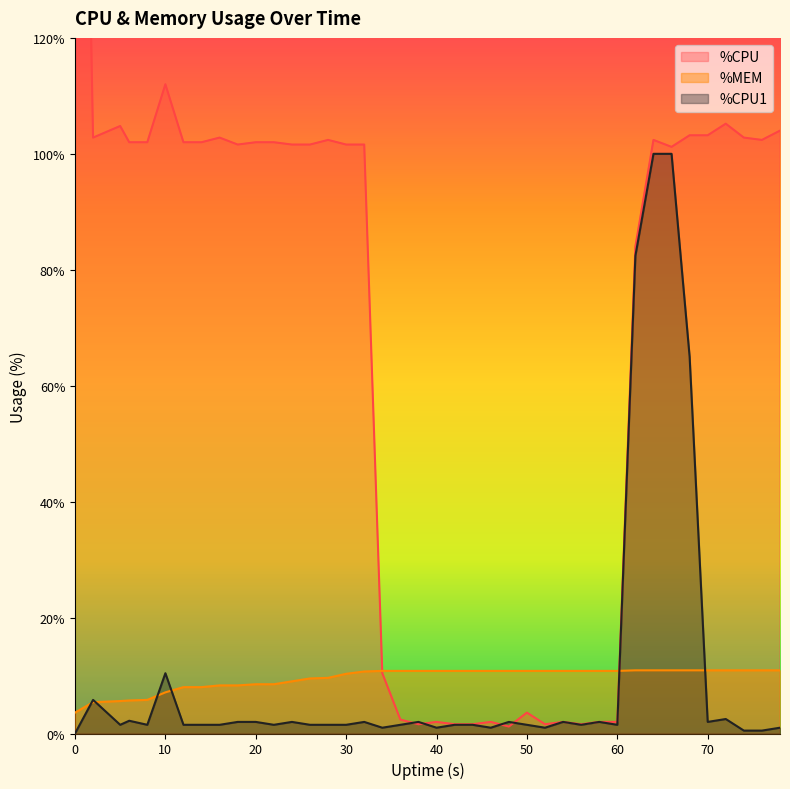

What is the value of the %MEM point at the 24th from the left?

10.8